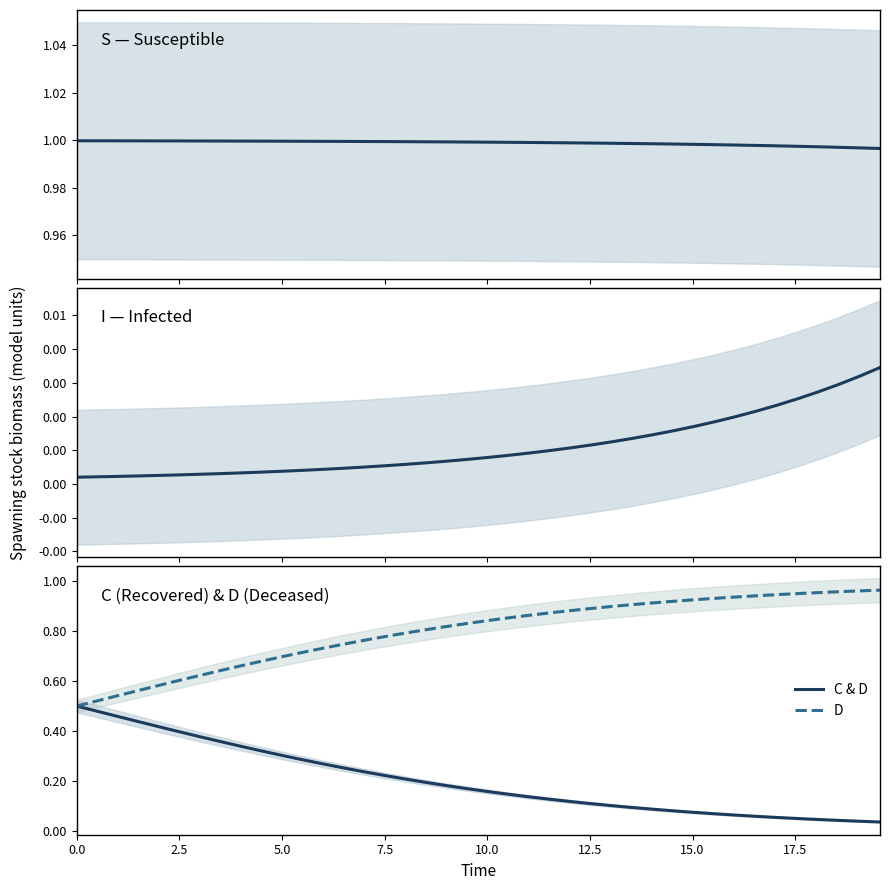

True or false: C & D has more than 0 interior local peaks.

False